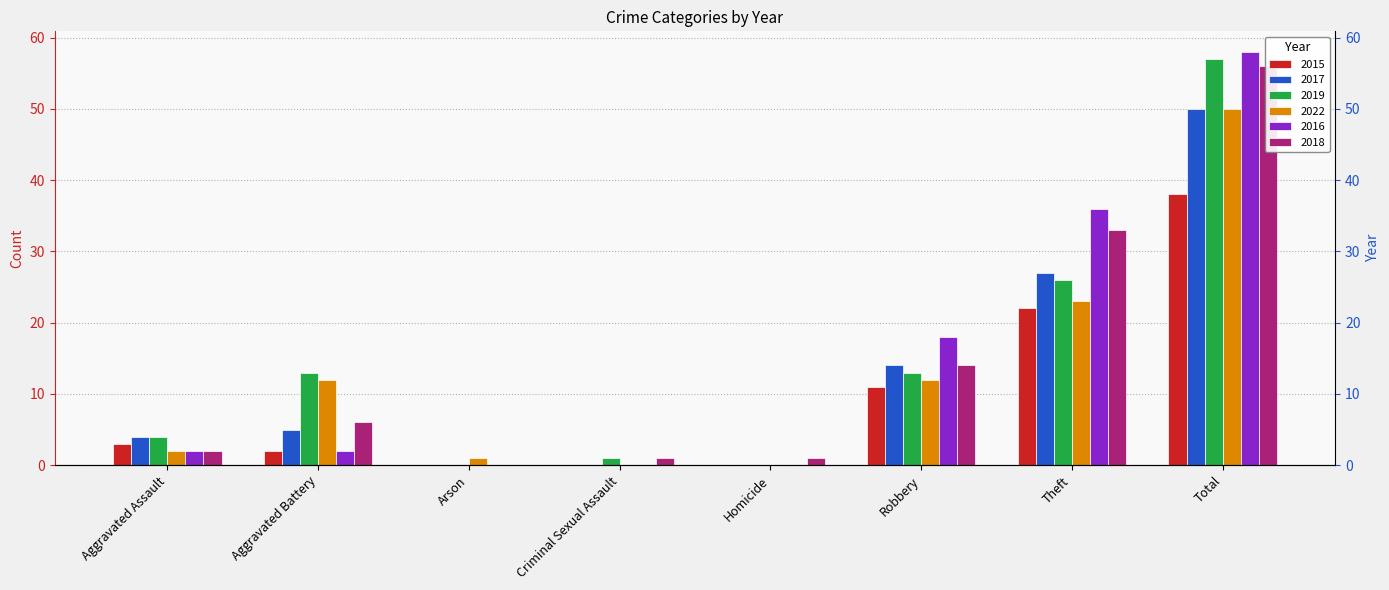

What is the difference between the second highest and minimum values in the 2017 series?

27